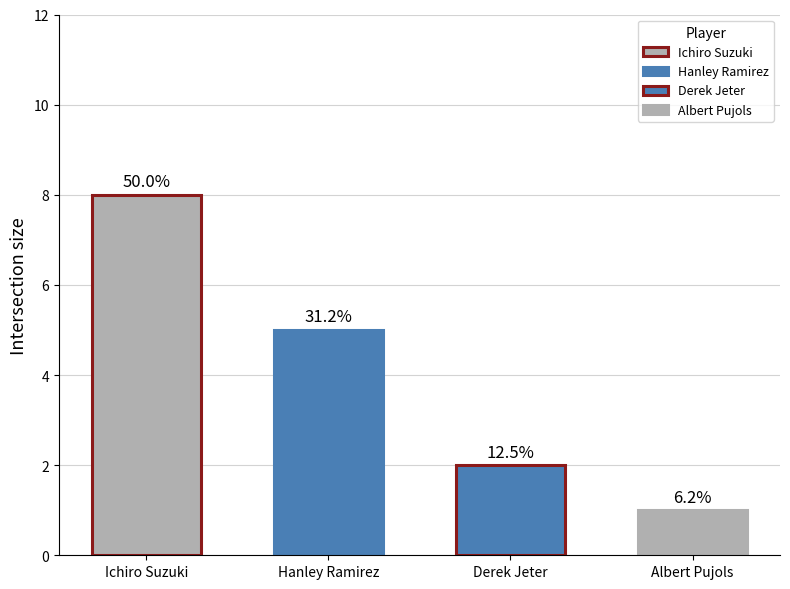

What is the average value of the Max Streak series?

4.0